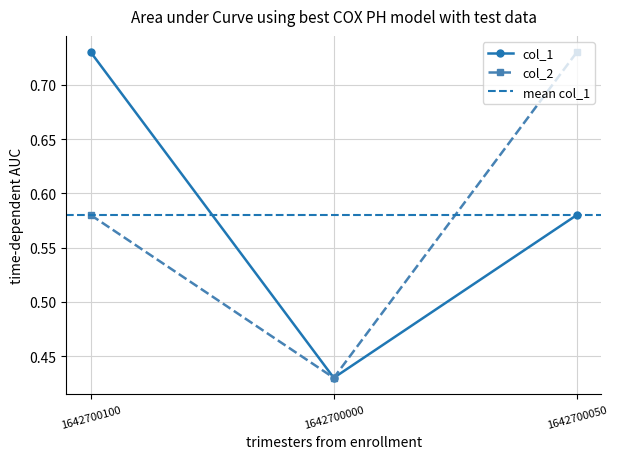

The value of col_1 at 1642700050 is 0.2. True or false?

False